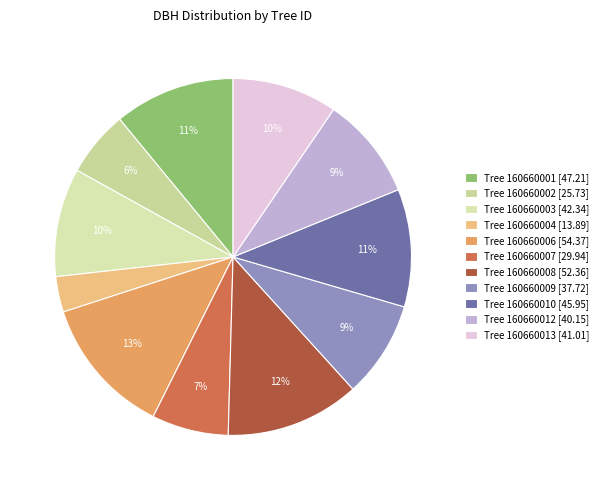

How many segments does this pie chart have?

11